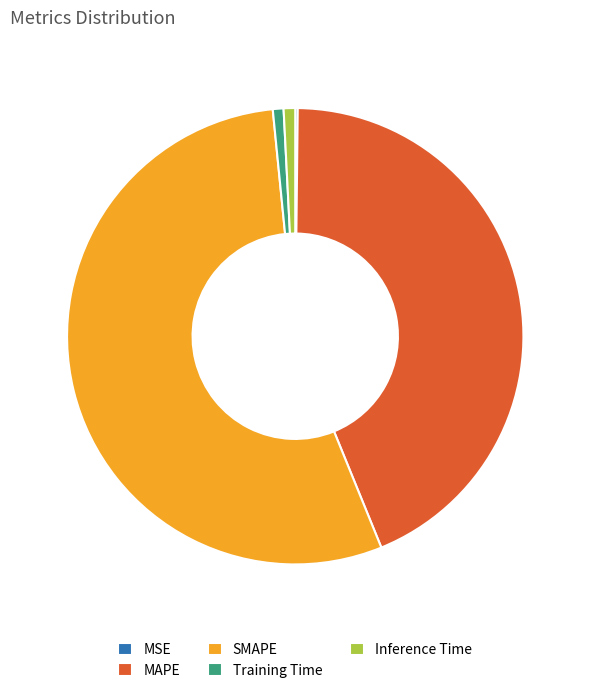

What is the largest slice in the pie chart?

SMAPE